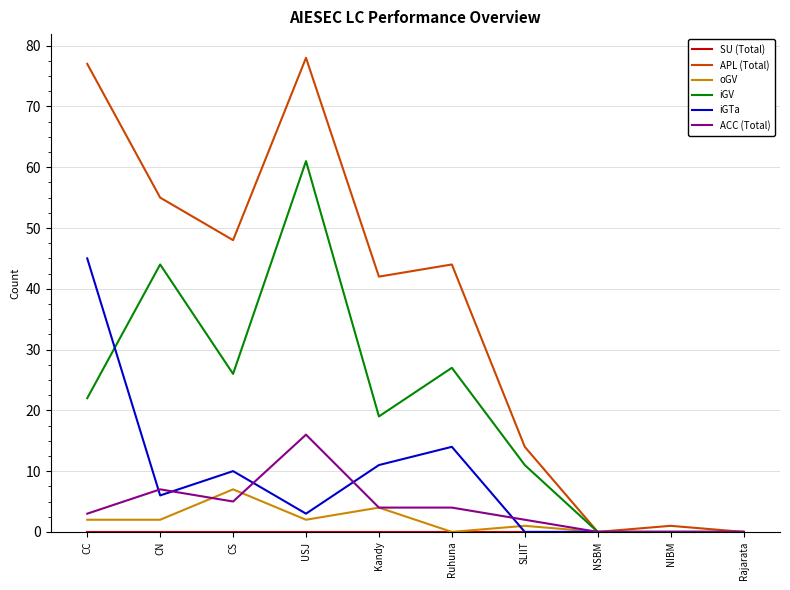

What position from the right is CC?

10